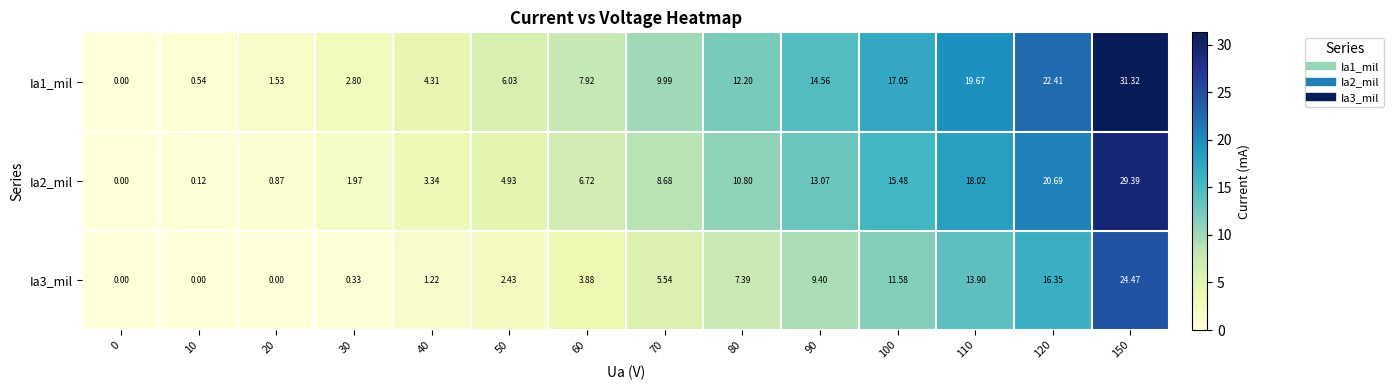

Reading left to right, list all the values displayed in this chart.

Ia1_mil: 0=0.0	10=0.5	20=1.5	30=2.8	40=4.3	50=6.0	60=7.9	70=10.0	80=12.2	90=14.6	100=17.1	110=19.7	120=22.4	150=31.3
Ia2_mil: 0=0.0	10=0.1	20=0.9	30=2.0	40=3.3	50=4.9	60=6.7	70=8.7	80=10.8	90=13.1	100=15.5	110=18.0	120=20.7	150=29.4
Ia3_mil: 0=0.0	10=0.0	20=0.0	30=0.3	40=1.2	50=2.4	60=3.9	70=5.5	80=7.4	90=9.4	100=11.6	110=13.9	120=16.4	150=24.5